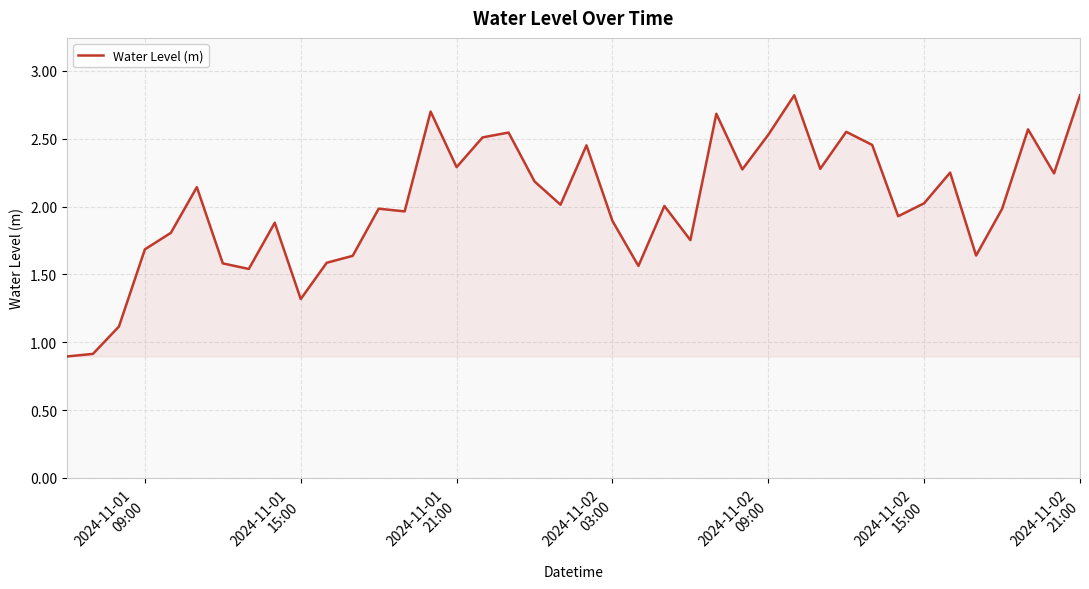

What is the difference between the maximum and minimum values?

1.9